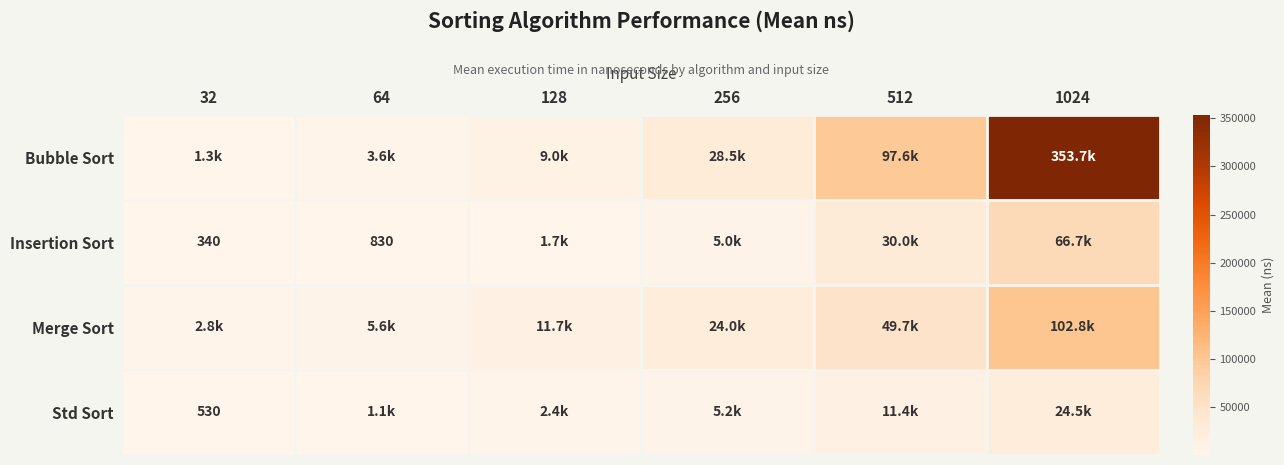

The value of Std Sort at 32 is 530. True or false?

True